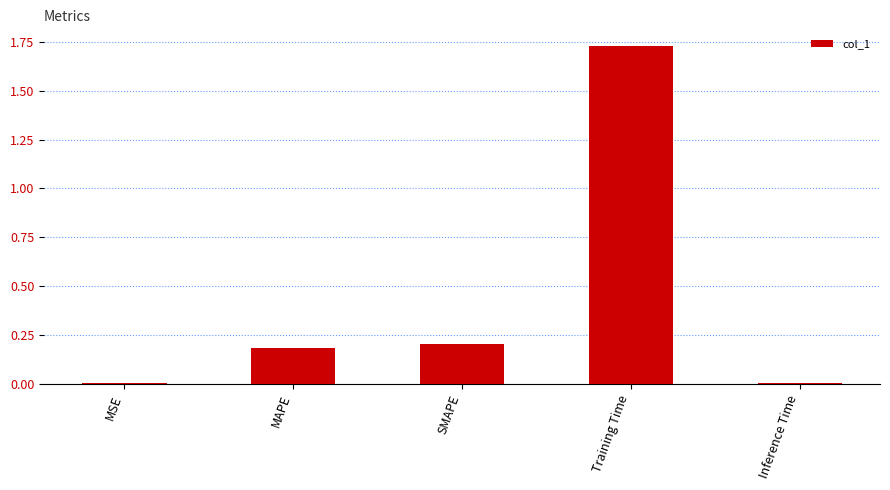

What is the average value?

0.4